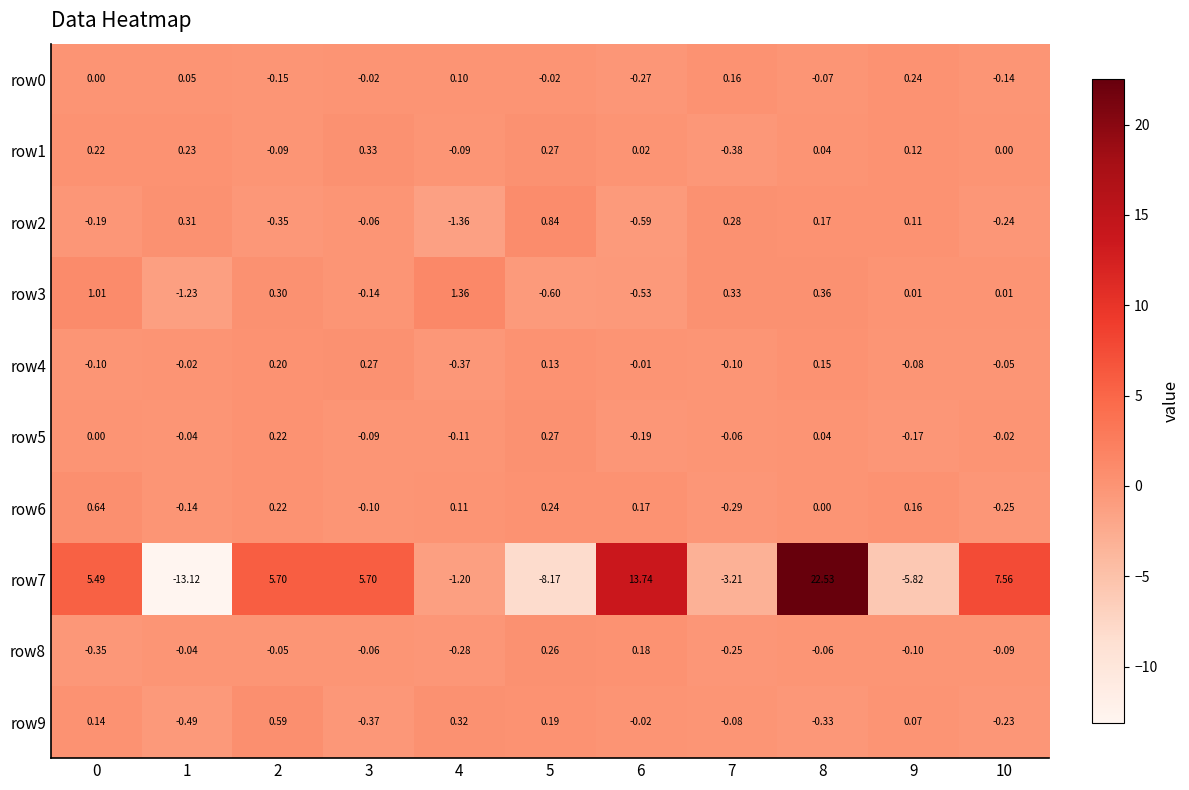

Which category has the highest value across all series?

8